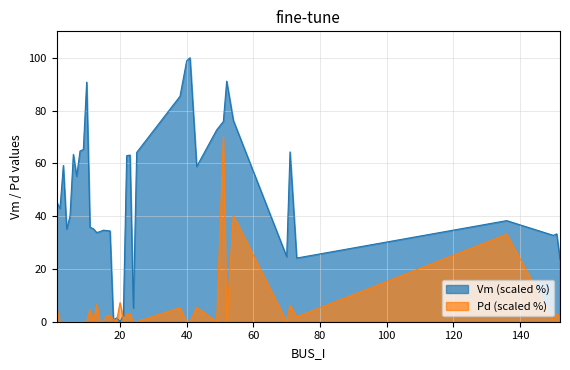

Reading left to right, what are all the values shown in this chart?

Vm: 45.4	42.9	59.2	35.1	40.0	63.4	55.1	64.7	65.2	90.8	35.8	35.2	33.8	34.1	34.7	34.6	34.4	0.7	1.5	0.0	2.2	62.9	63.1	5.2	64.1	85.4	98.9	100.0	58.8	72.7	75.9	91.1	76.2	24.7	64.3	24.1	38.3	32.7	33.3	23.5
Pd: 5.0	0.0	0.0	0.0	0.0	0.0	0.0	0.0	0.0	0.0	4.7	0.0	6.4	0.0	0.0	2.0	2.6	0.8	0.4	7.2	1.1	2.6	2.8	0.0	0.0	5.3	0.0	0.0	5.5	0.0	70.0	0.0	40.2	0.0	6.3	1.8	33.1	0.6	3.0	1.6